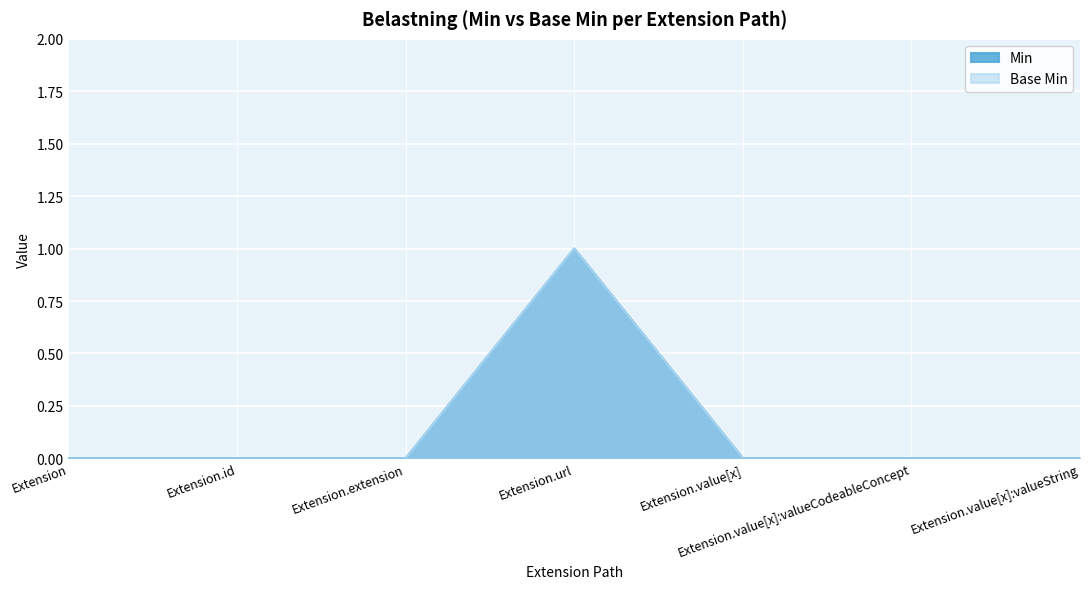

What is the sum of all Min values?

1